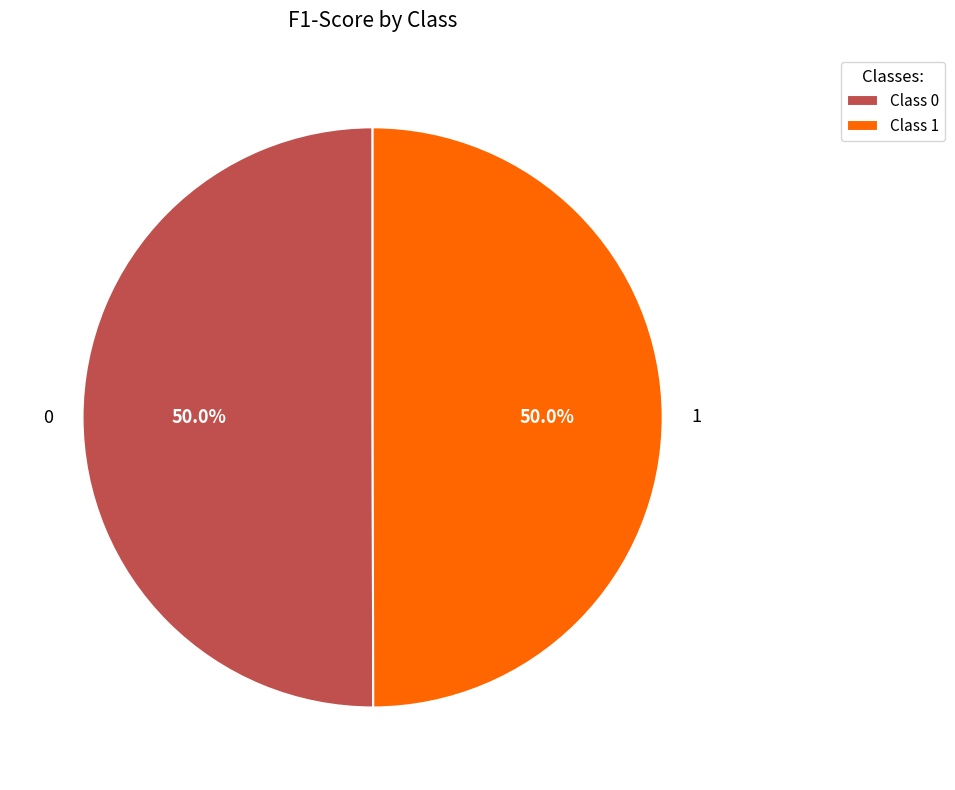

To the nearest percent, what percentage of the pie is 0?

50%